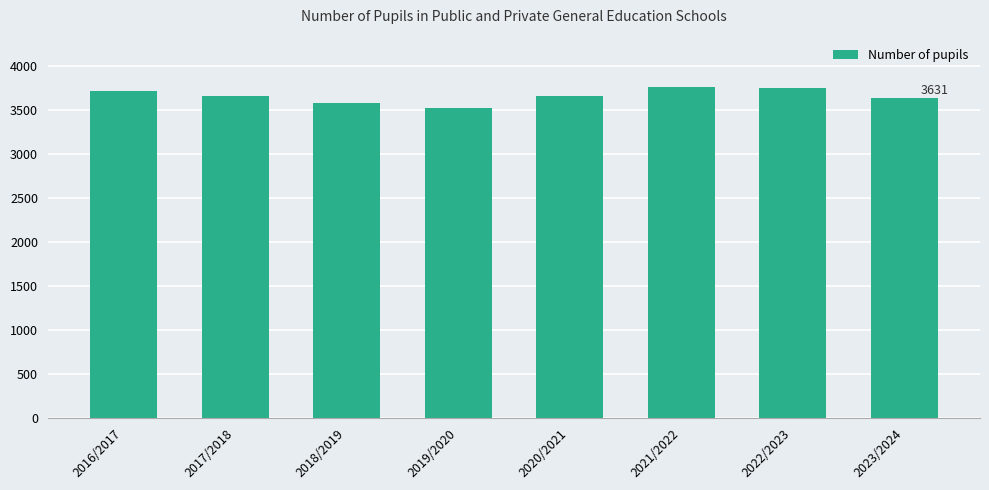

What is the value of the 6th bar from the left?

3755